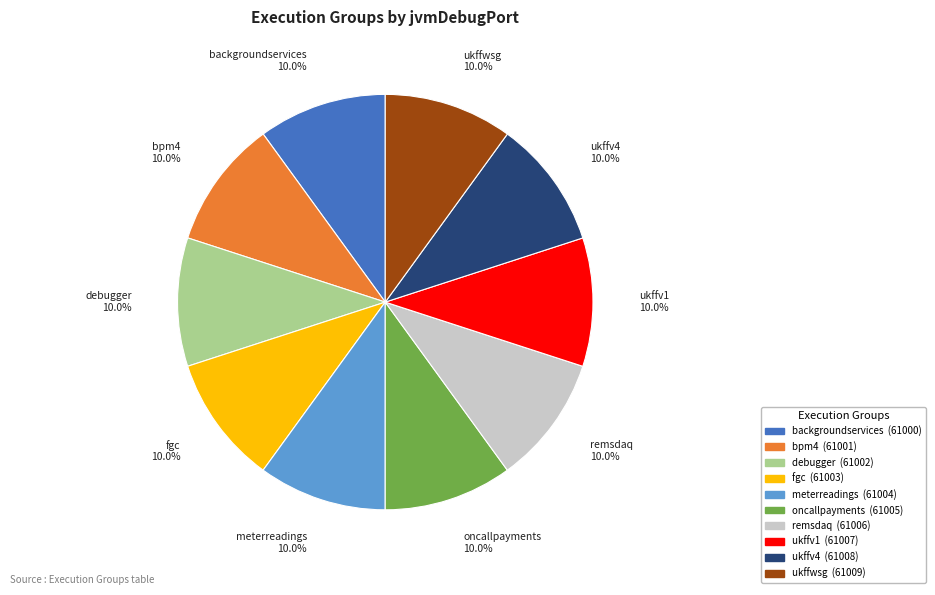

What percentage is the meterreadings slice, to the nearest percent?

10%